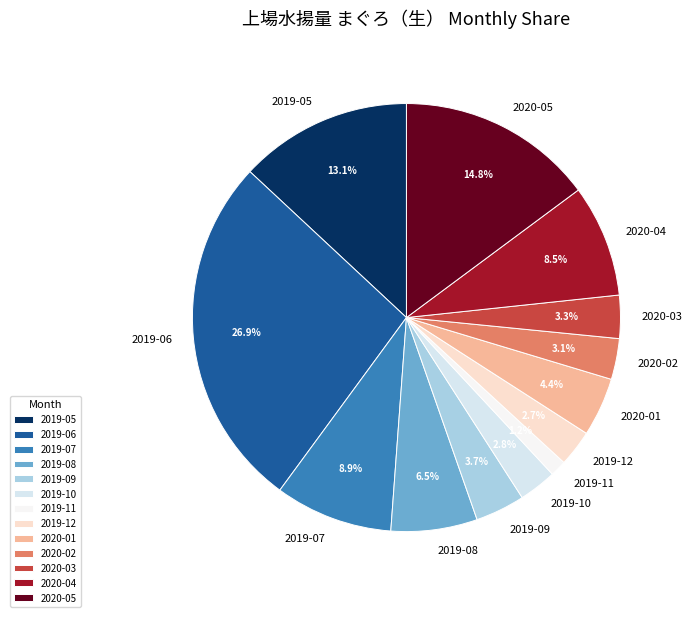

How many slices are in this pie chart?

13